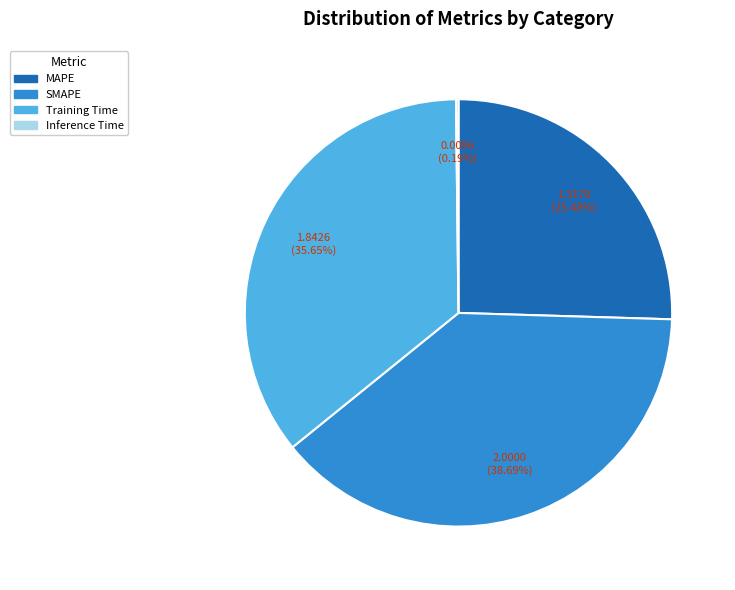

Is it true that SMAPE is 39% of the pie?

True